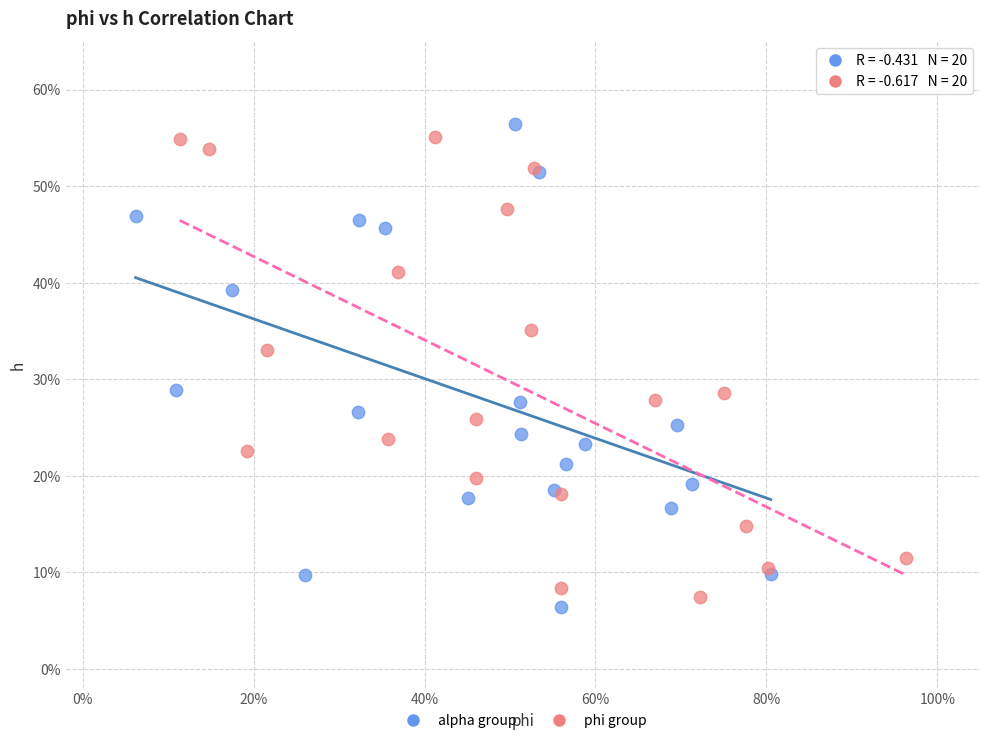

What are all the series names shown in the legend?

alpha group, phi group